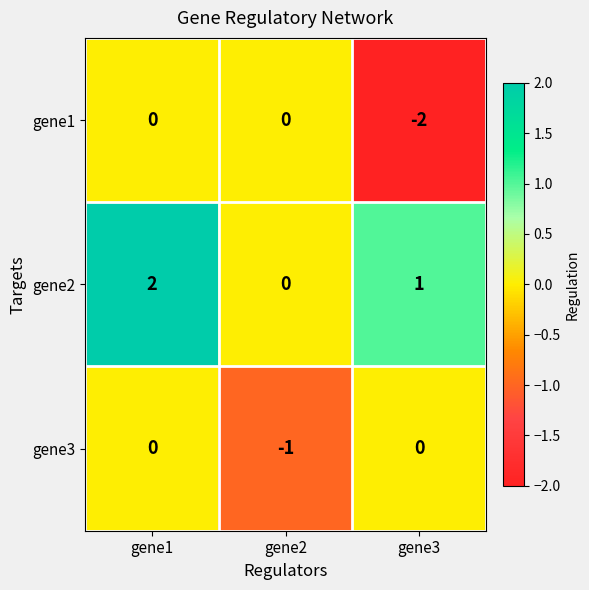

What is the sum of all gene2 values?

3